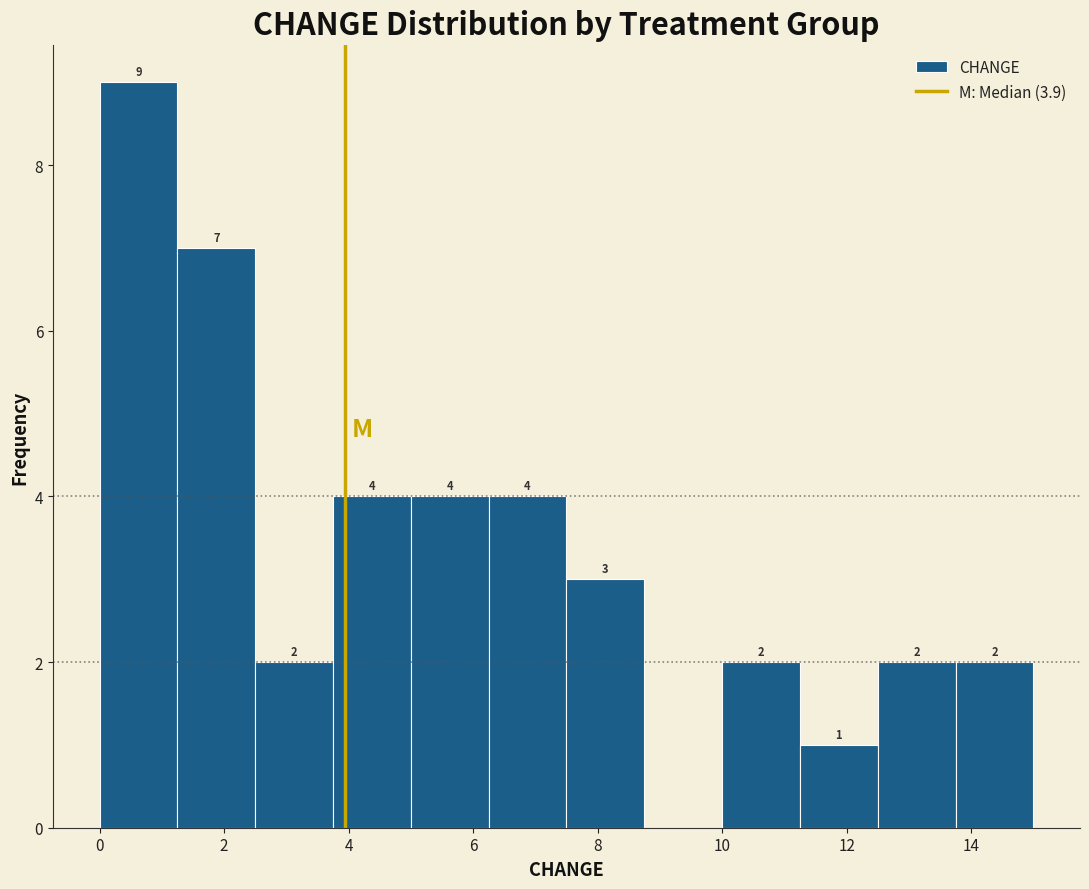

Over which range of the x-axis is the bar tallest?

0.00 to 1.25